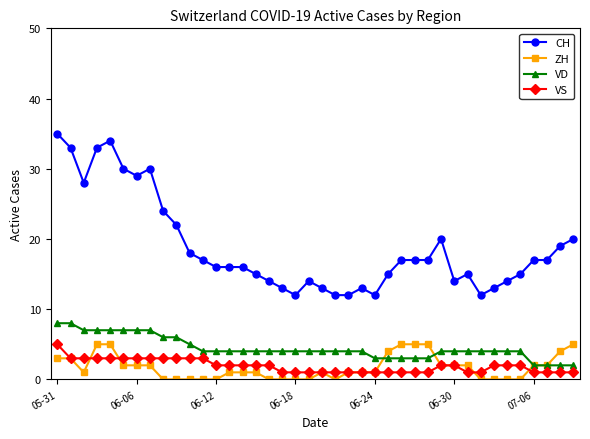

What is the maximum value for VD?

8